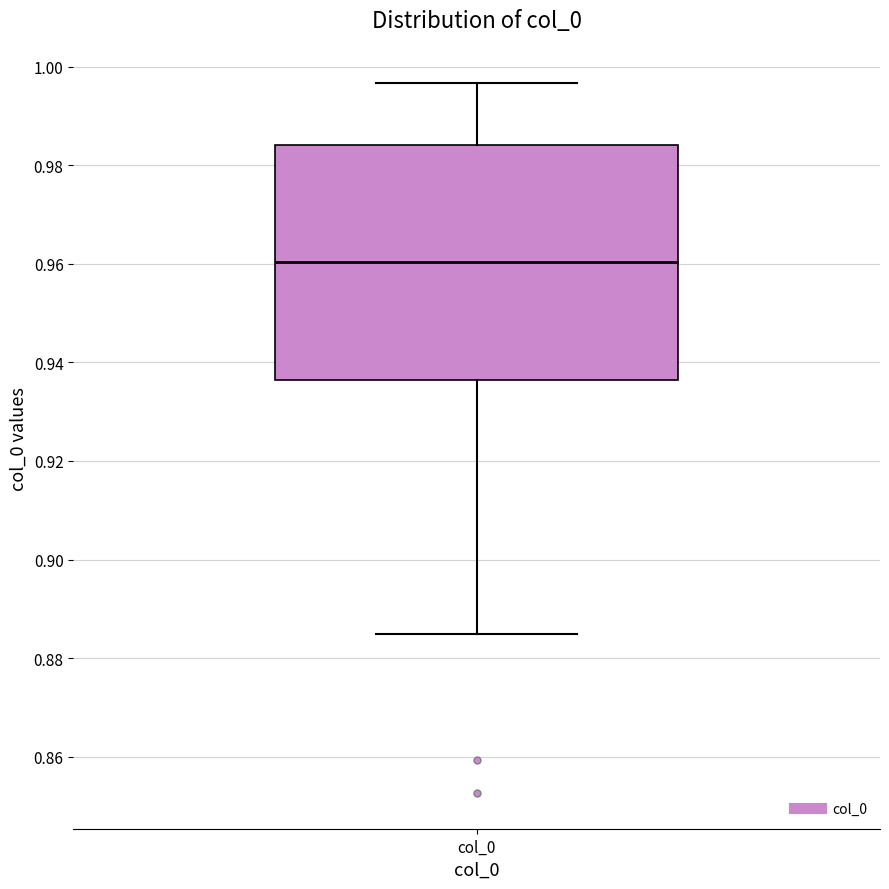

Read this box plot against the y-axis: the position of the median line, the range covered by the box, and the ends of both whiskers. The values are not printed on the chart, so give them approximately, as read against the axis.

median 0.960, box 0.936 to 0.984, whiskers 0.884 to 0.996